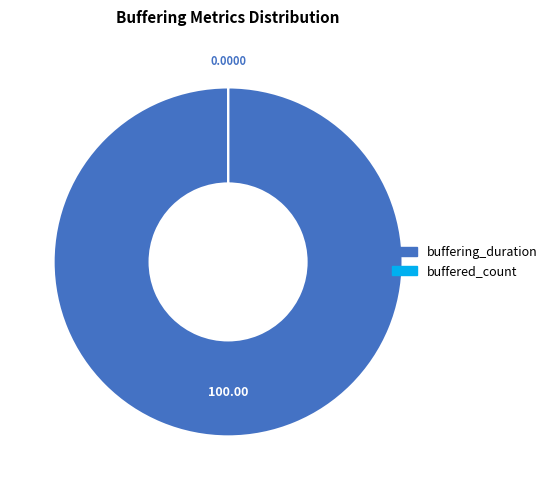

What is the largest slice in the pie chart?

buffering_duration